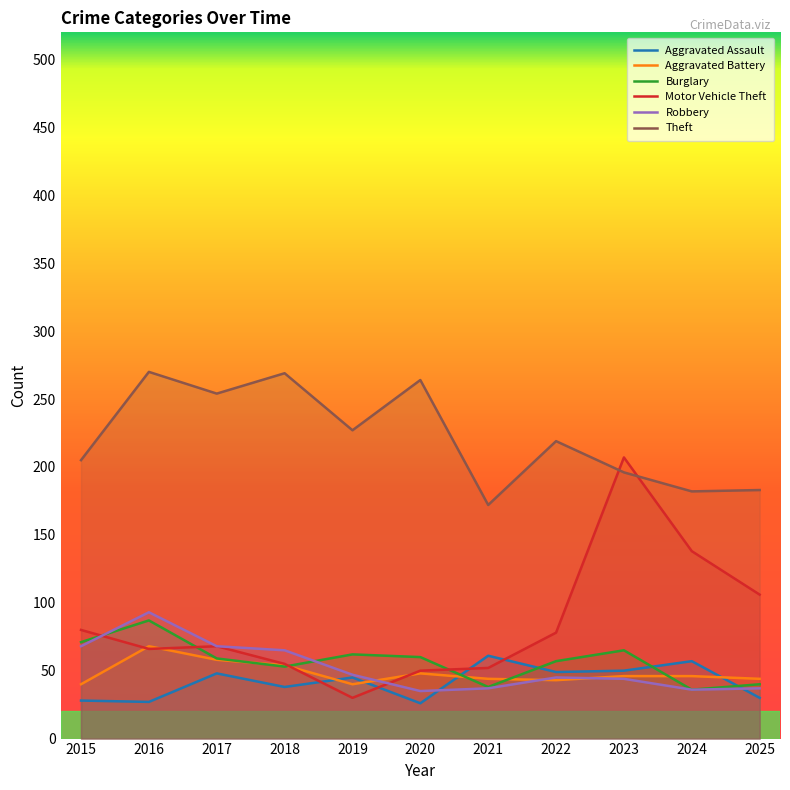

How many categories are shown in the chart?

11